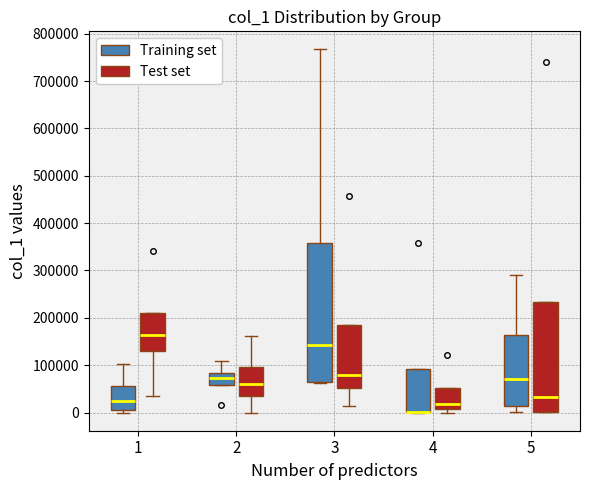

Where is the upper edge of the box for 5 (Test set) on the y-axis? The values are not printed on the chart, so give them approximately, as read against the axis.

230000